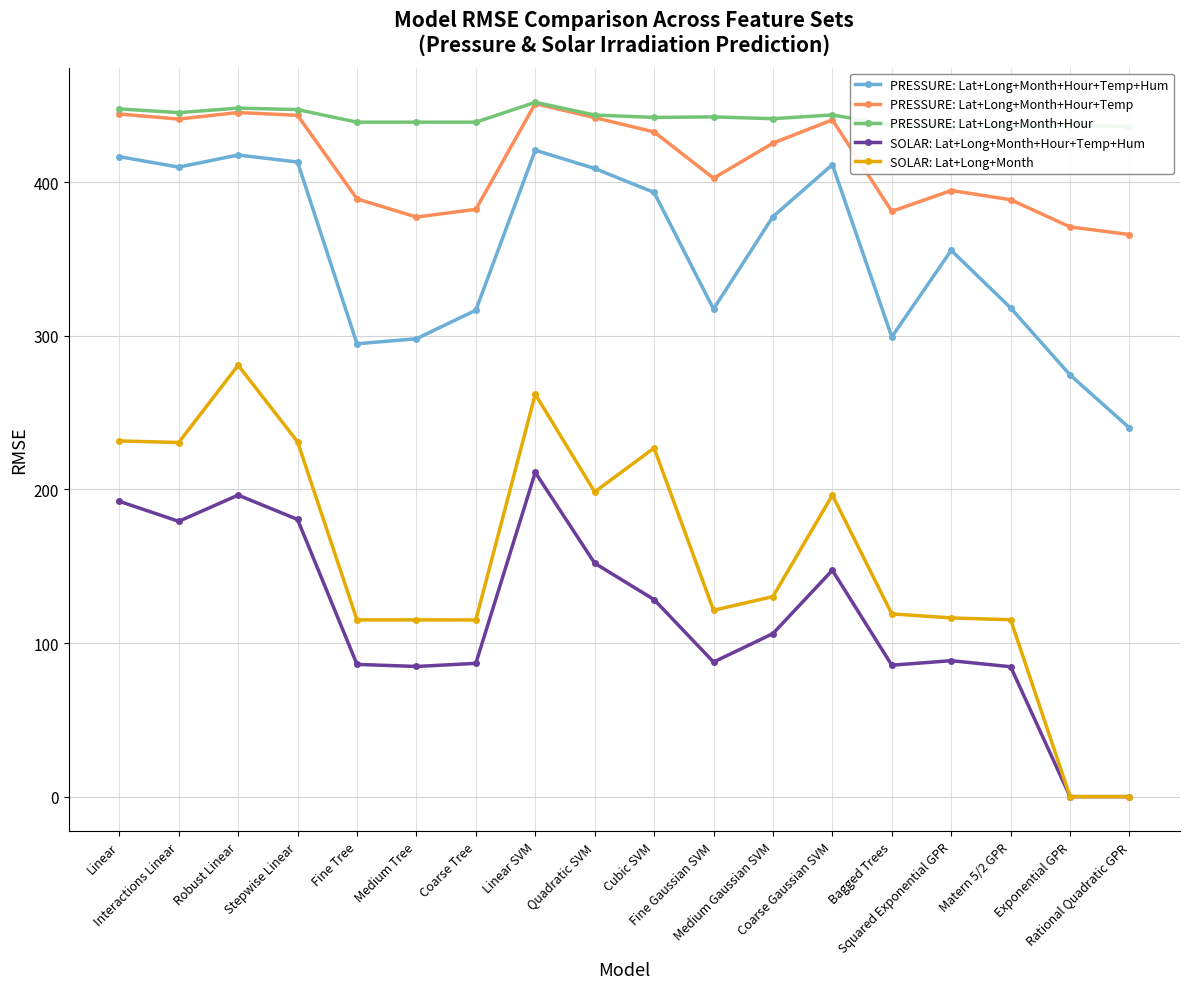

True or false: SOLAR: Lat+Long+Month has more than 2 points higher than both neighbors.

True